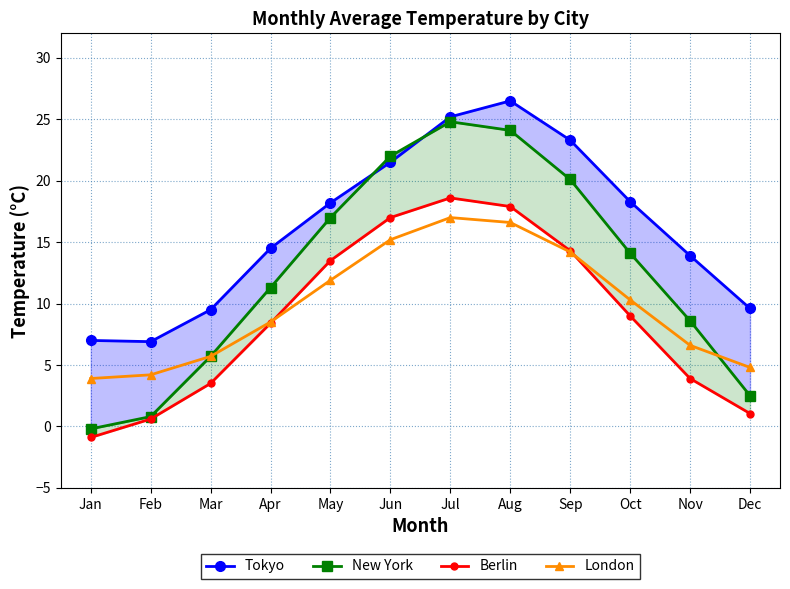

At which category does Berlin reach its first local peak?

Jul